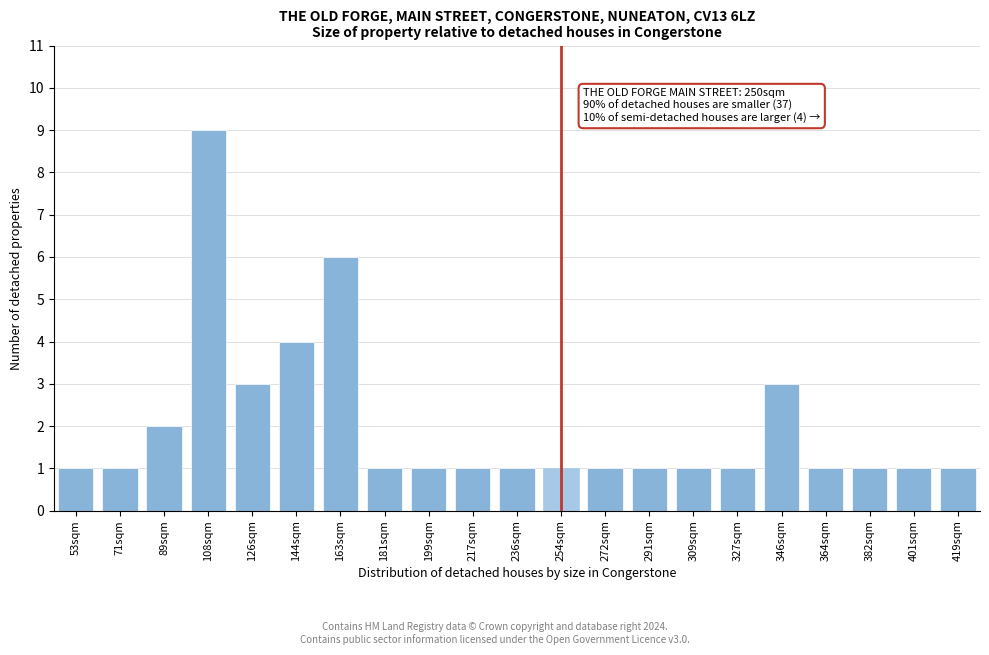

Reading left to right, transcribe all the data shown in this chart.

53sqm=1	71sqm=1	89sqm=2	108sqm=9	126sqm=3	144sqm=4	163sqm=6	181sqm=1	199sqm=1	217sqm=1	236sqm=1	254sqm=1	272sqm=1	291sqm=1	309sqm=1	327sqm=1	346sqm=3	364sqm=1	382sqm=1	401sqm=1	419sqm=1